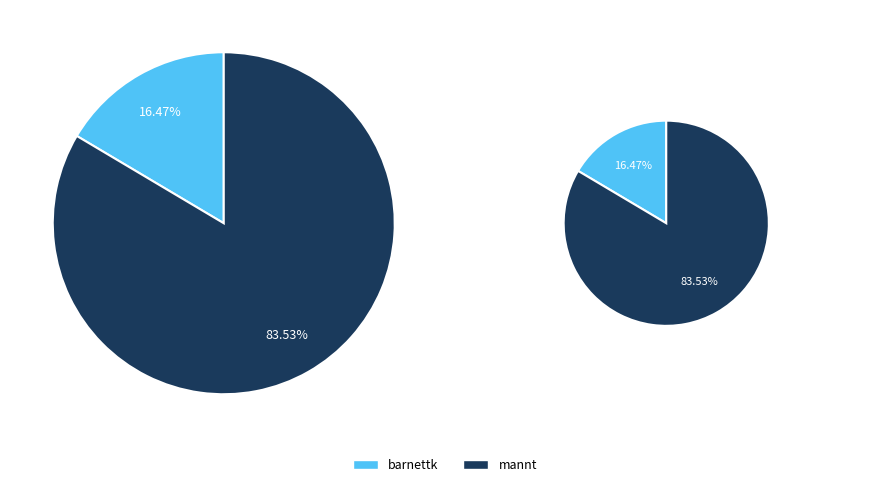

What is the total percentage of barnettk and mannt?

100.0%